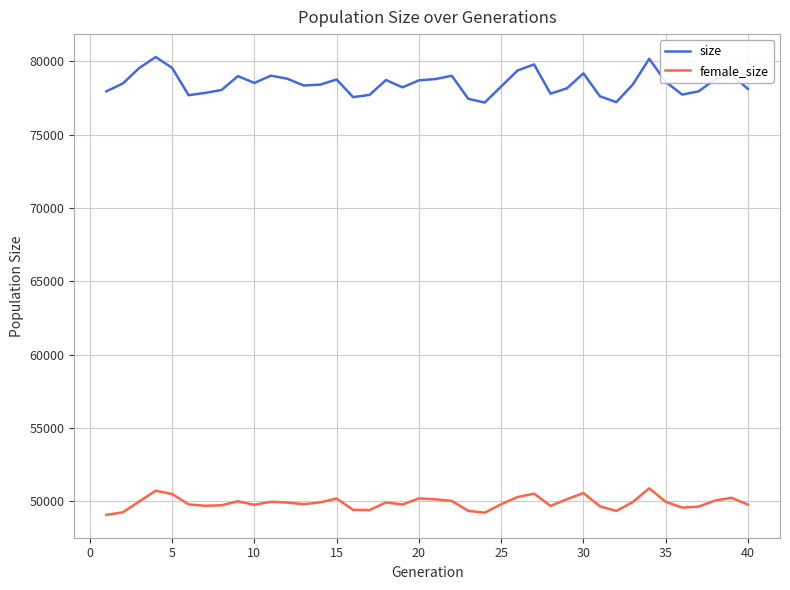

Rank the series by their maximum value, from highest to lowest.

size, female_size